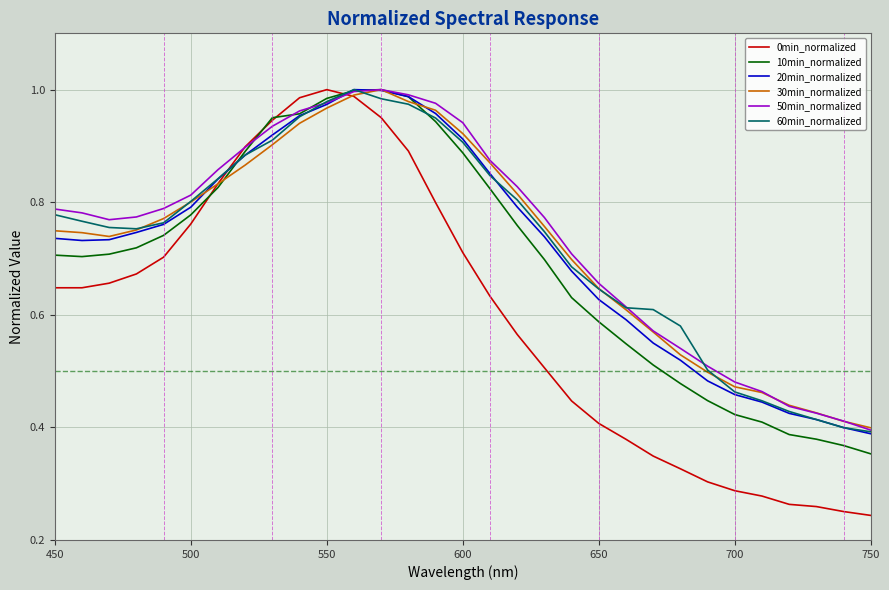

Count the number of data series in this chart.

6